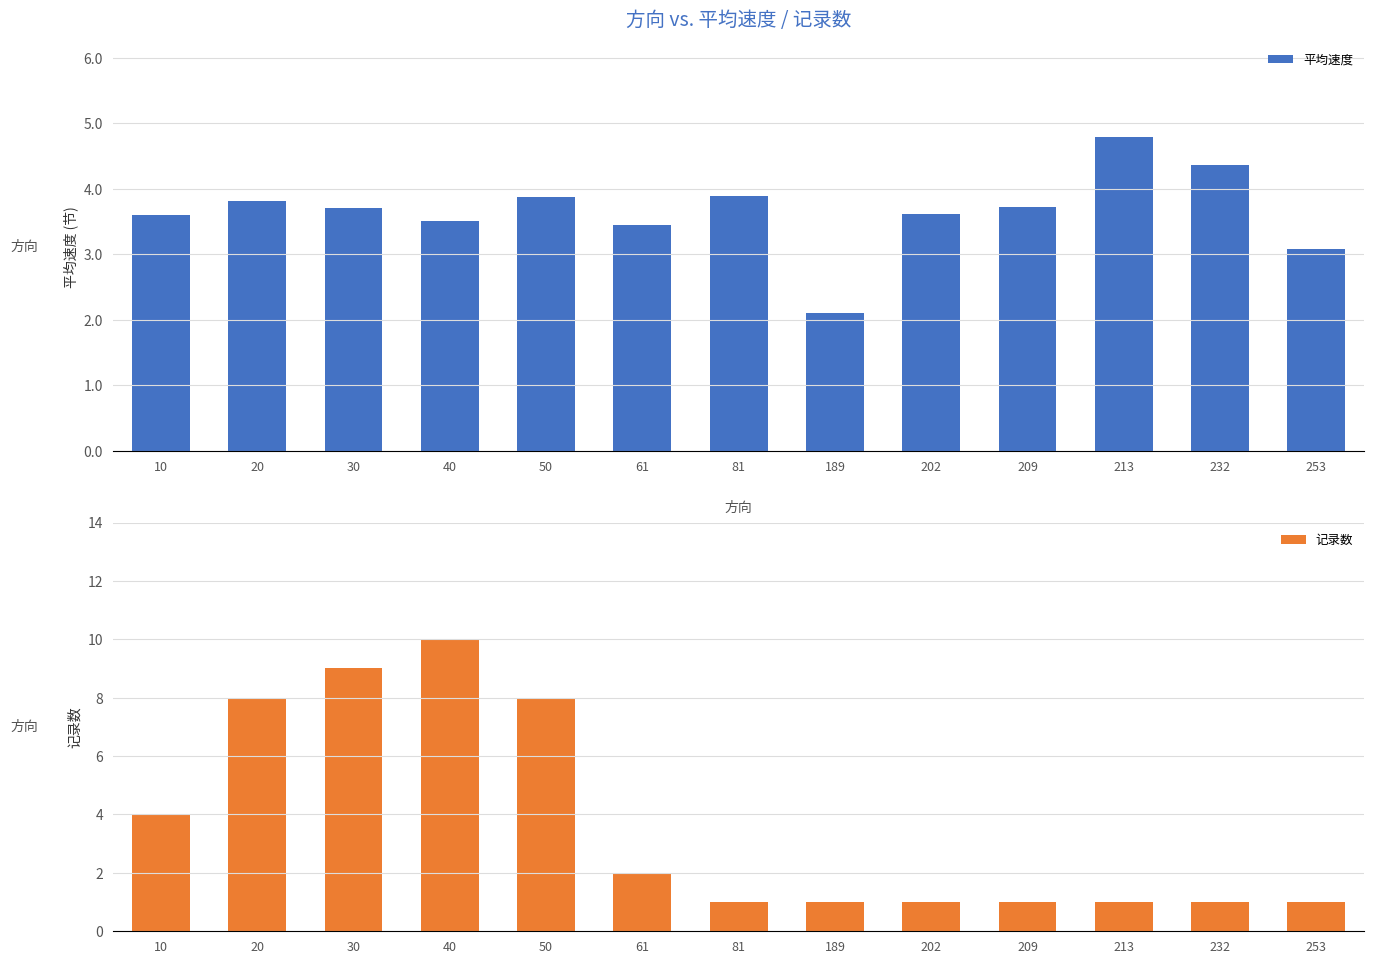

True or false: 平均速度 has a value of 2.8 at 232.

False